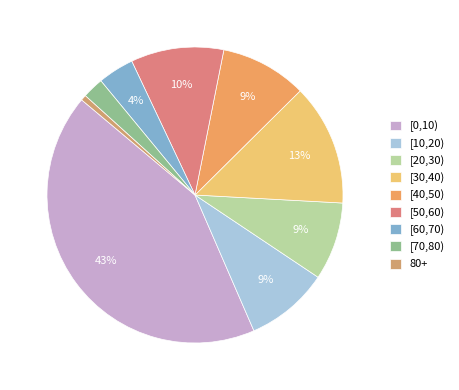

Between [40,50) and [20,30), which is larger?

[40,50)